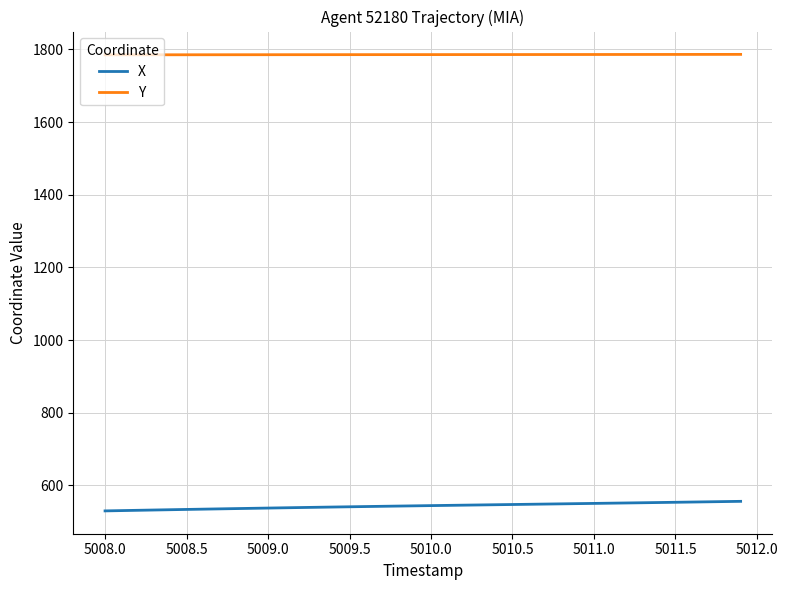

What are all the series names shown in the legend?

X, Y